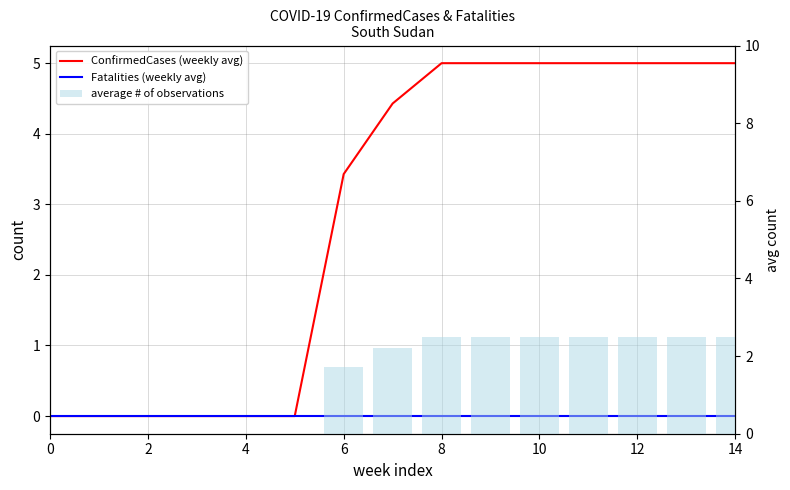

At which category is the sum across all series the highest?

8